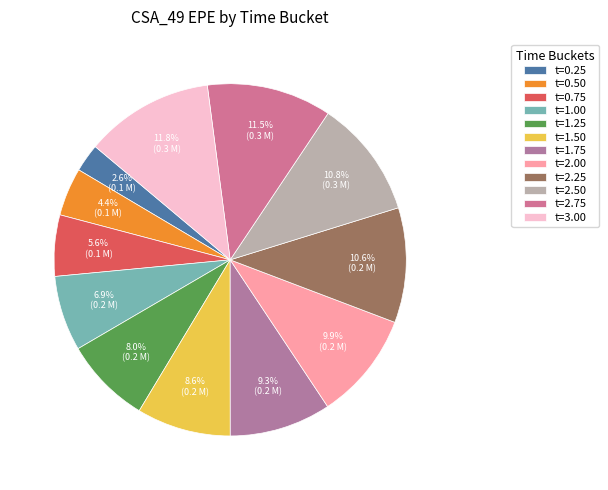

To the nearest percent, what is the difference between the largest and smallest slice percentages?

9%